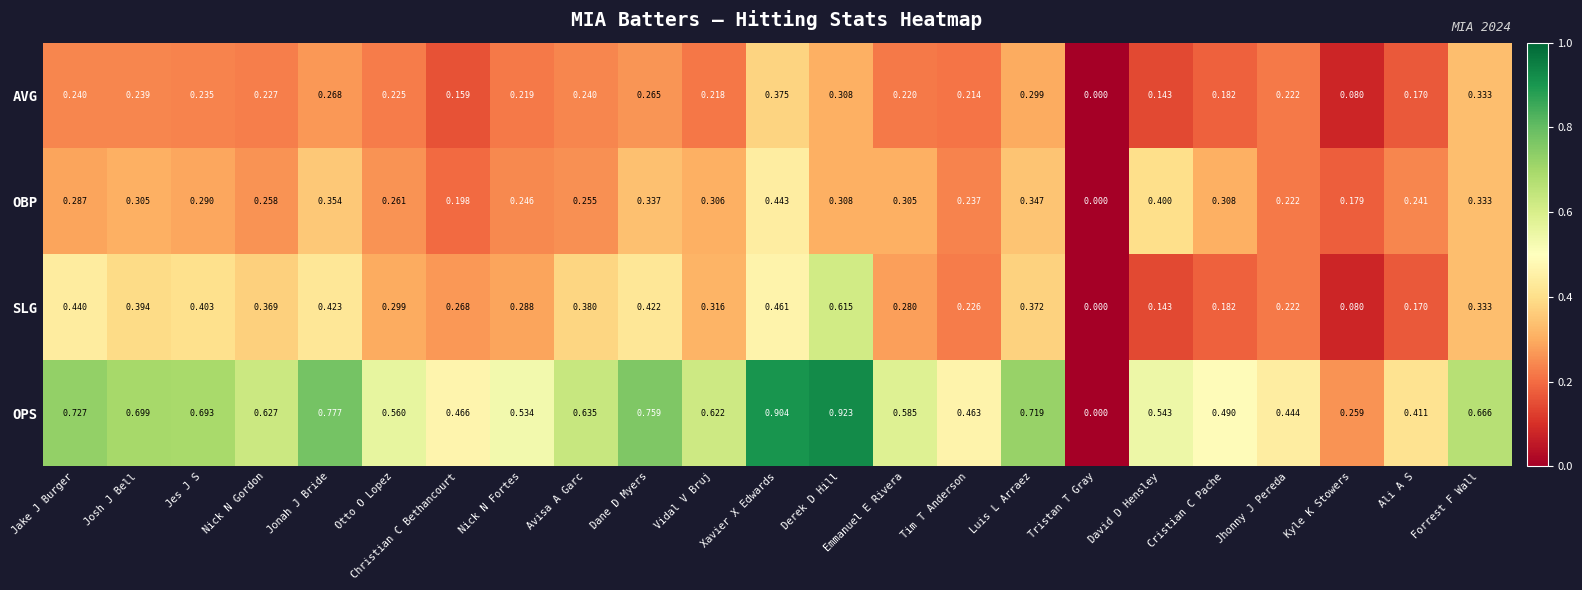

Which series changed the most between Josh J Bell and David D Hensley?

SLG